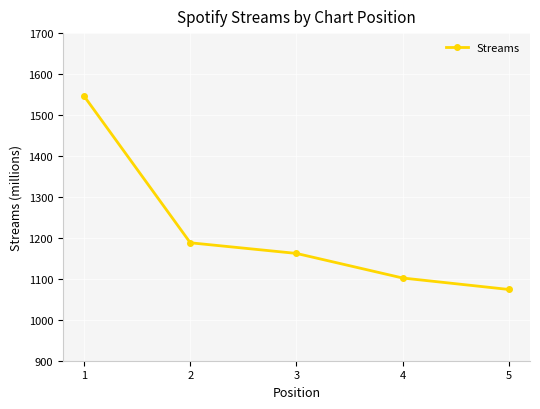

Where is the data nearest to the value 1310?

2